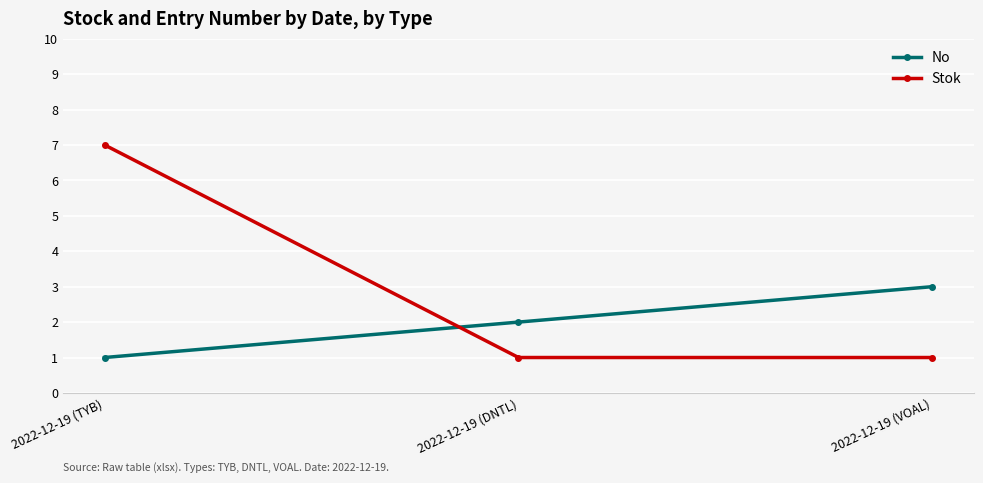

Reading left to right, list all the values displayed in this chart.

No: 2022-12-19 (TYB)=1	2022-12-19 (DNTL)=2	2022-12-19 (VOAL)=3
Stok: 2022-12-19 (TYB)=7	2022-12-19 (DNTL)=1	2022-12-19 (VOAL)=1